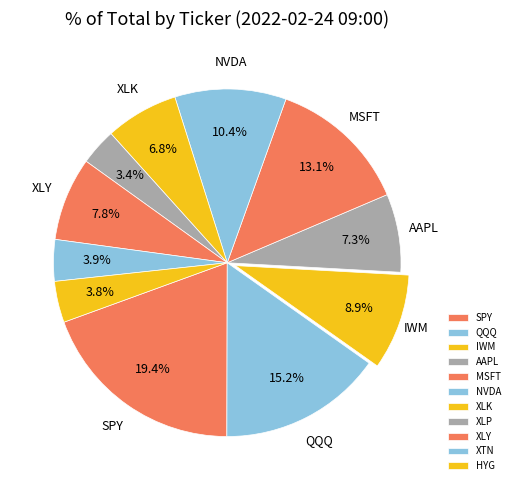

How many slices are in this pie chart?

11